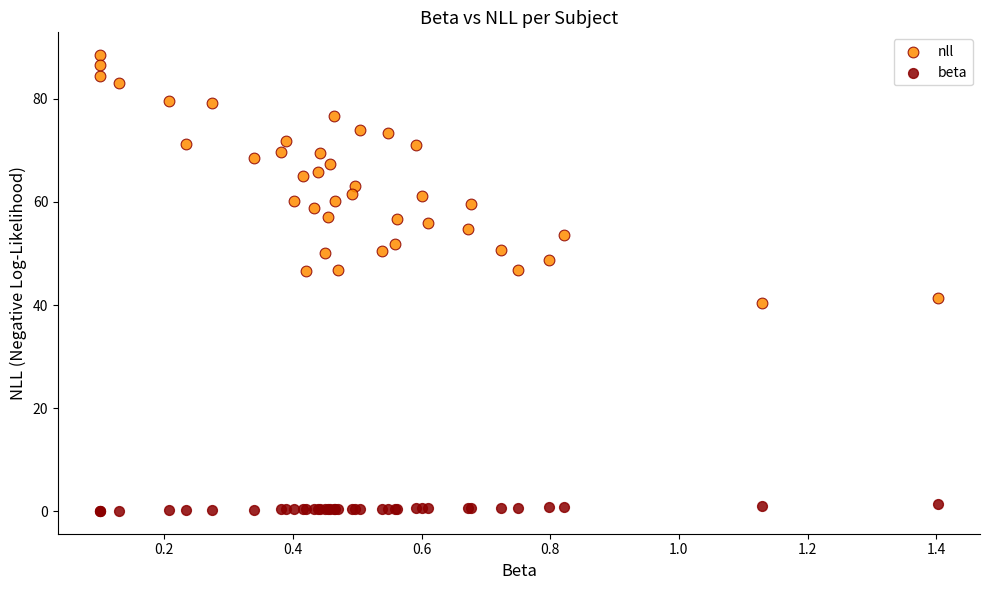

Which series reaches the maximum Y coordinate?

nll